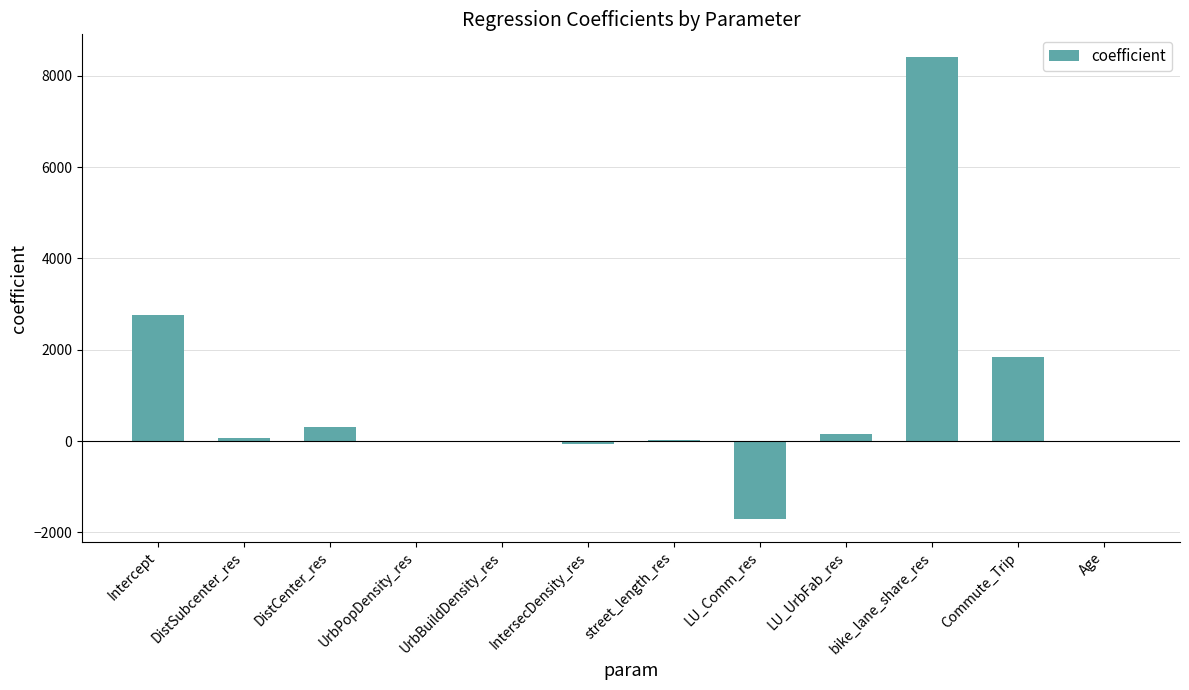

What is the greatest value displayed?

8404.4